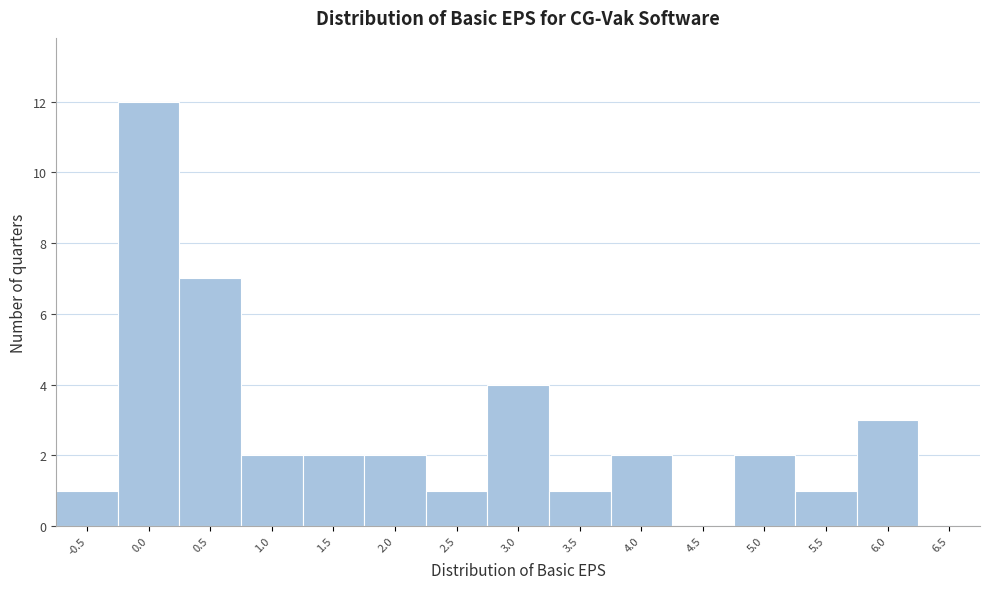

Reading left to right, what are all the values shown in this chart?

-0.5=1	0.0=12	0.5=7	1.0=2	1.5=2	2.0=2	2.5=1	3.0=4	3.5=1	4.0=2	4.5=0	5.0=2	5.5=1	6.0=3	6.5=0